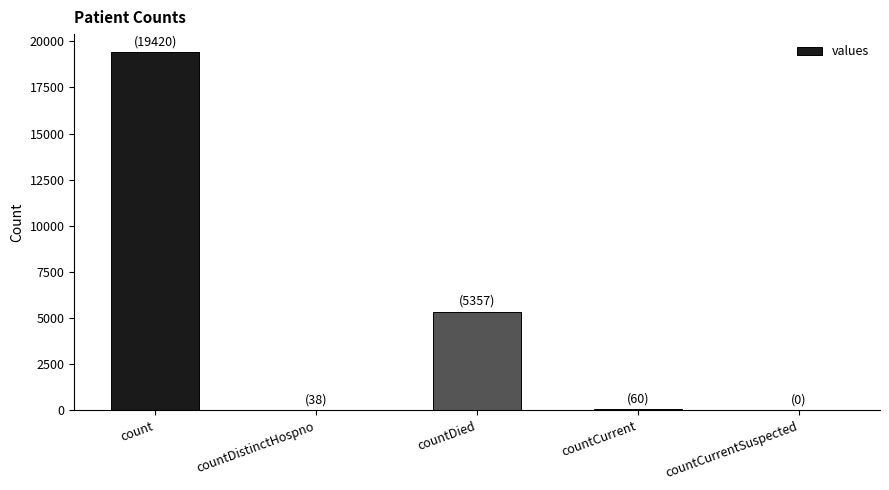

Is it true that the value at countDistinctHospno is 38?

True